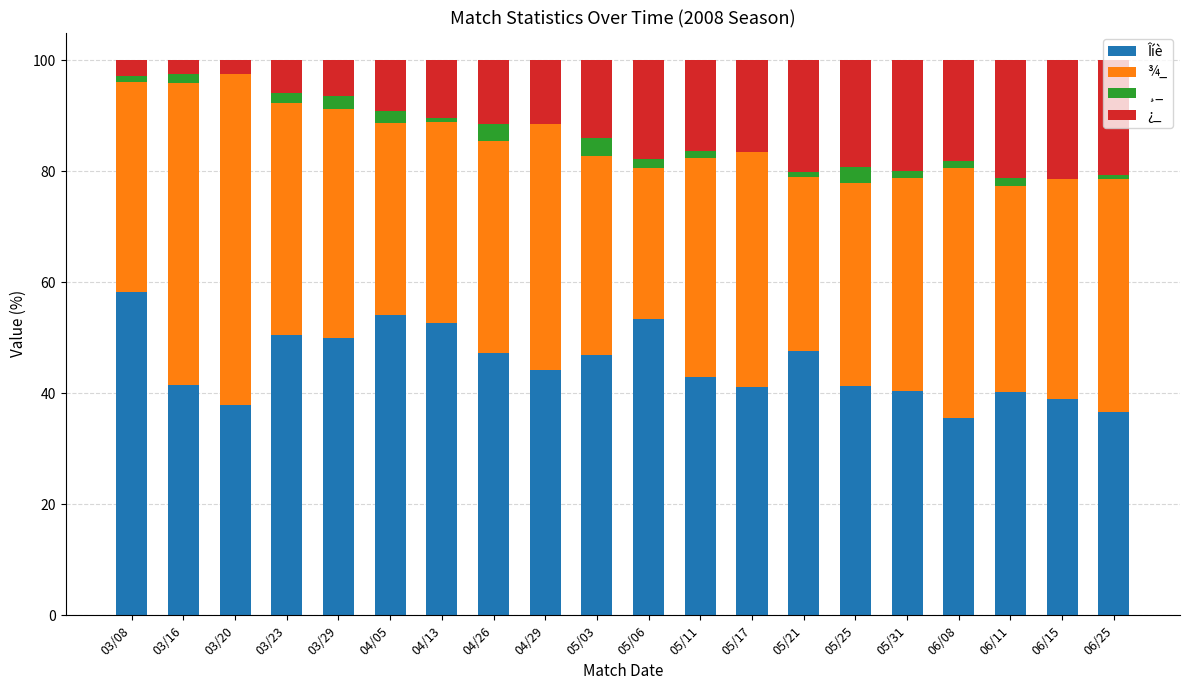

Are the bars horizontal?

No